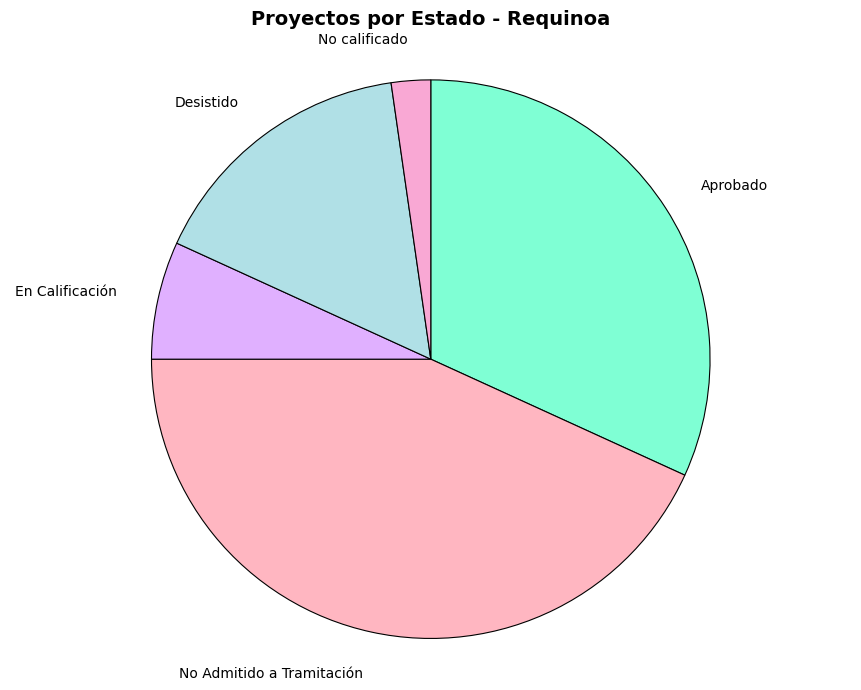

How many segments does this pie chart have?

5